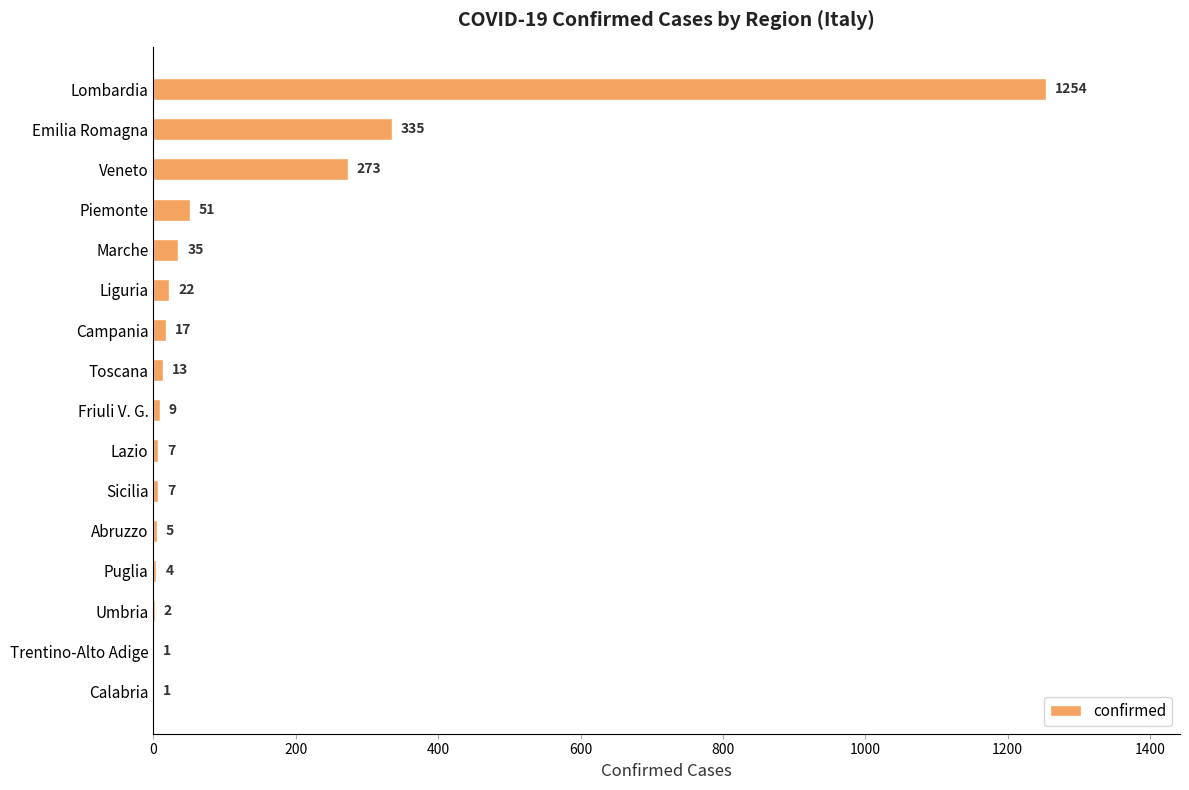

Reading top to bottom, extract all data points from this chart.

Lombardia=1254	Emilia Romagna=335	Veneto=273	Piemonte=51	Marche=35	Liguria=22	Campania=17	Toscana=13	Friuli V. G.=9	Lazio=7	Sicilia=7	Abruzzo=5	Puglia=4	Umbria=2	Trentino-Alto Adige=1	Calabria=1